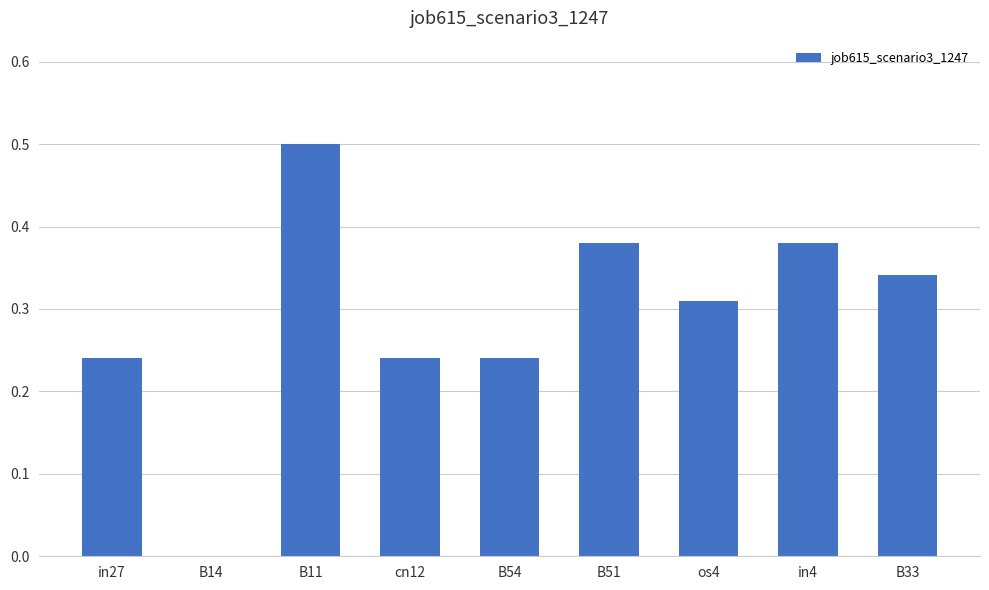

Which has a higher value, in27 or B51?

B51